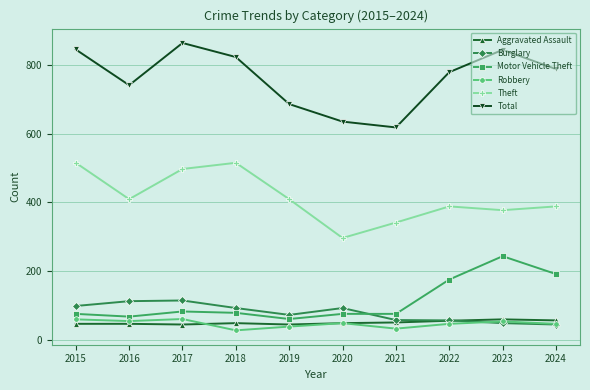

What is the difference between the Motor Vehicle Theft values at 2023 and 2024?

52